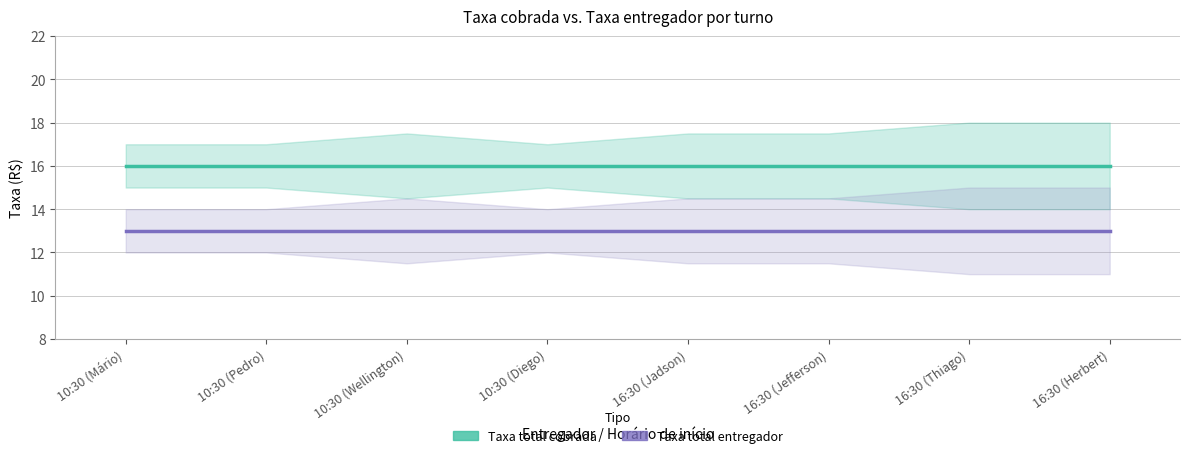

At how many categories does at least one series exceed 13?

8